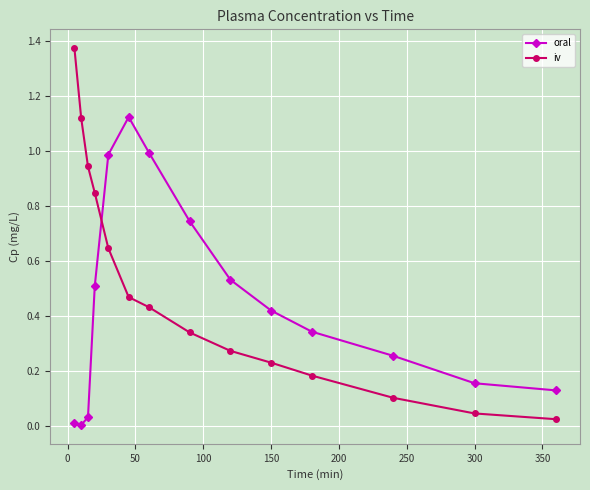

In oral, how many points are higher than both neighbors (excluding endpoints)?

1